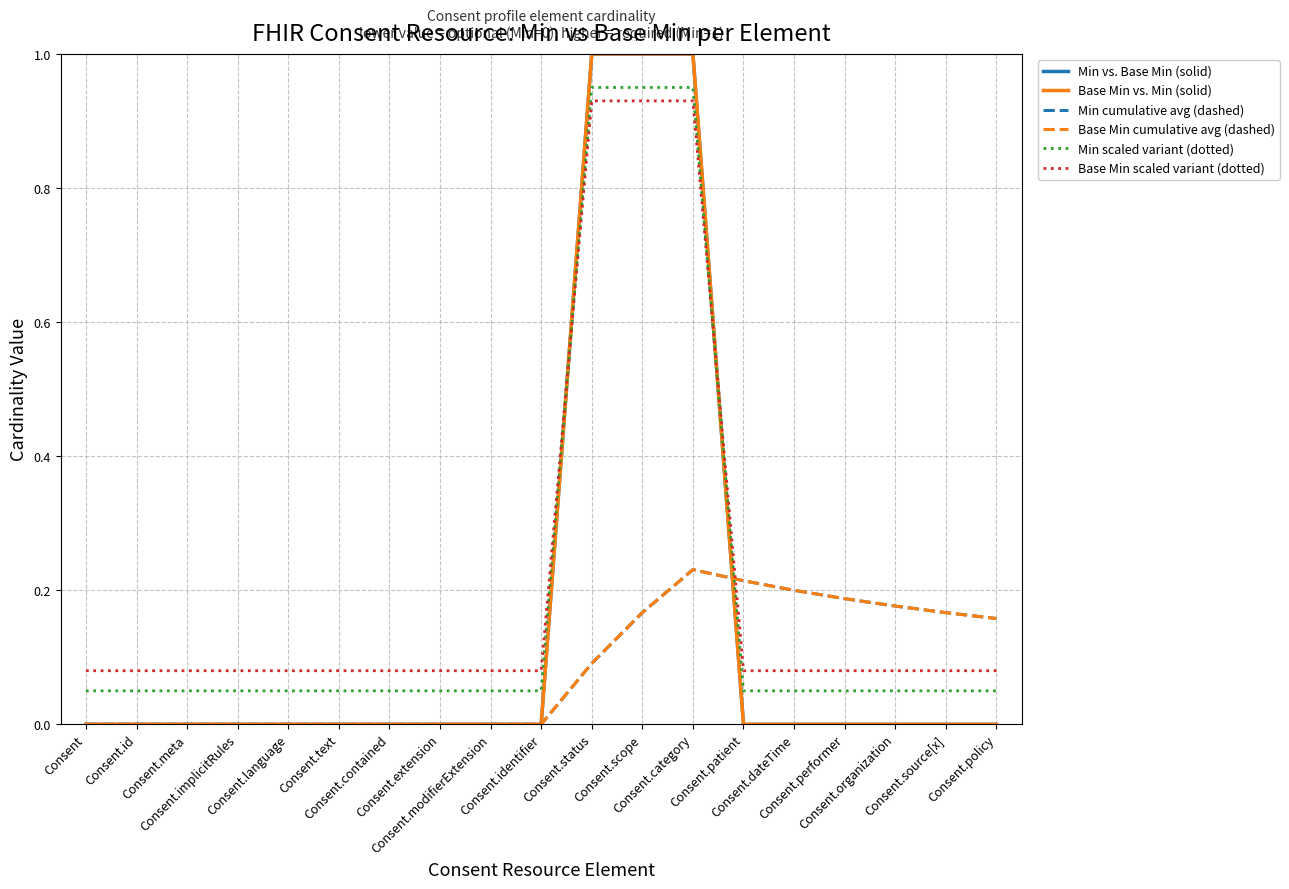

At Consent.category, list the series in order from smallest to largest.

Min cumulative avg (dashed), Base Min cumulative avg (dashed), Base Min scaled variant (dotted), Min scaled variant (dotted), Min vs. Base Min (solid), Base Min vs. Min (solid)